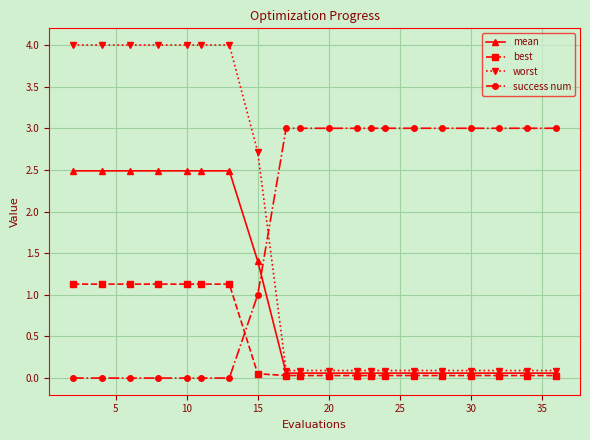

Rank the series by their maximum value, from highest to lowest.

worst, success num, mean, best